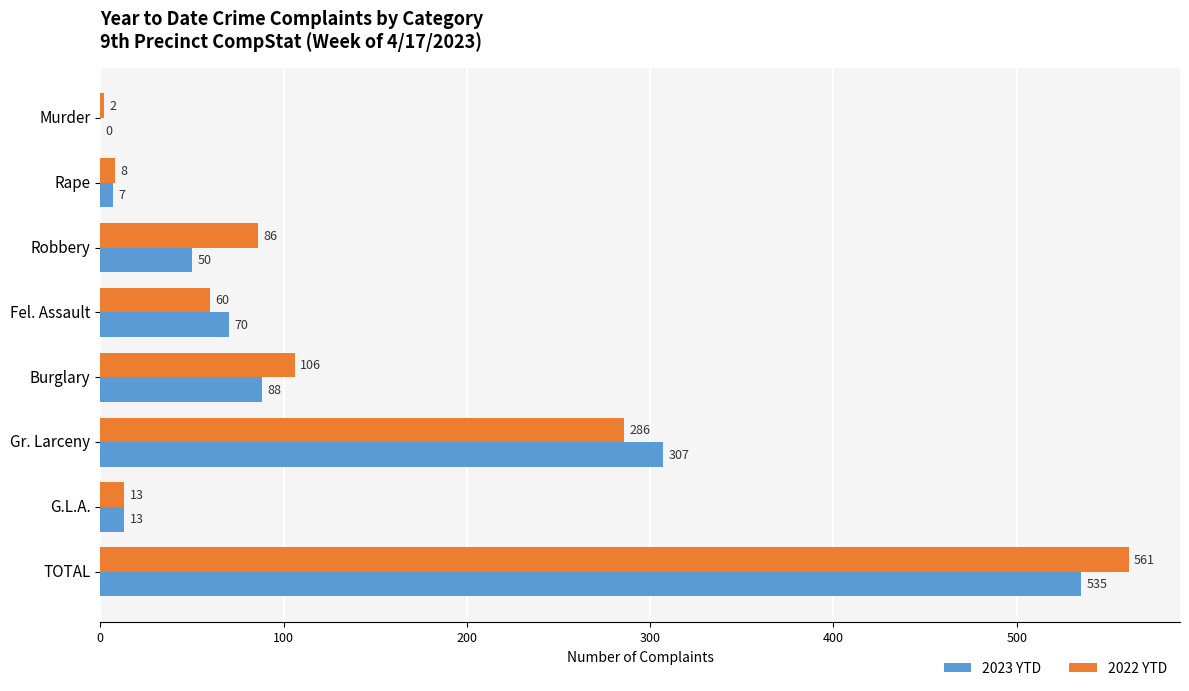

How many positive values does the 2023 YTD series have?

7